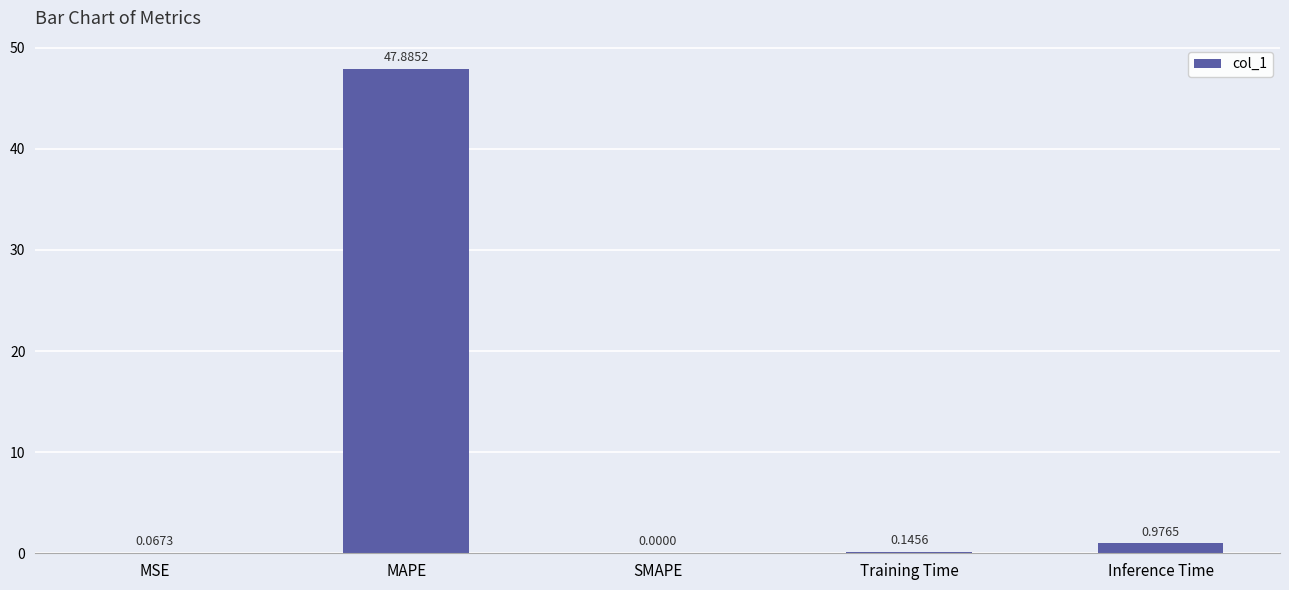

What is the sum of all values?

49.1